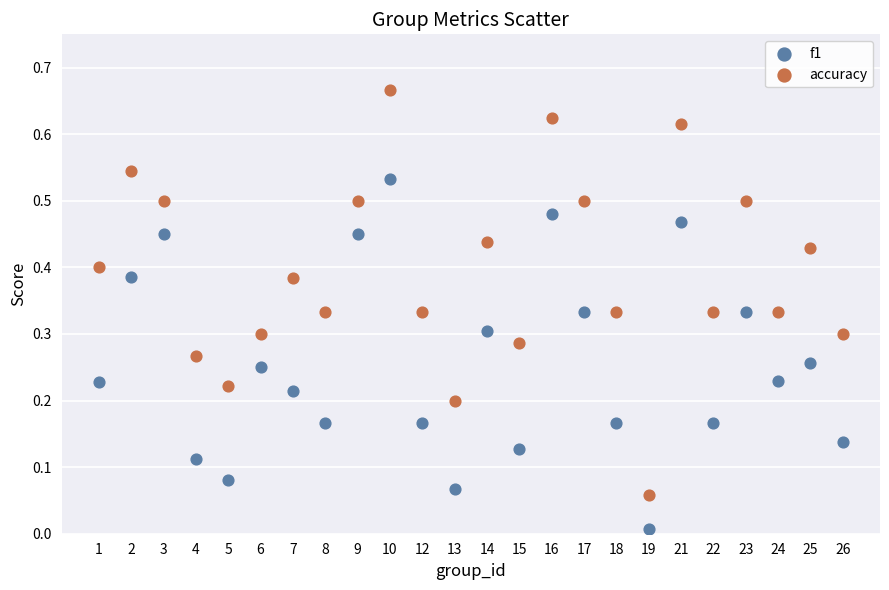

Which series reaches the maximum Y coordinate?

accuracy